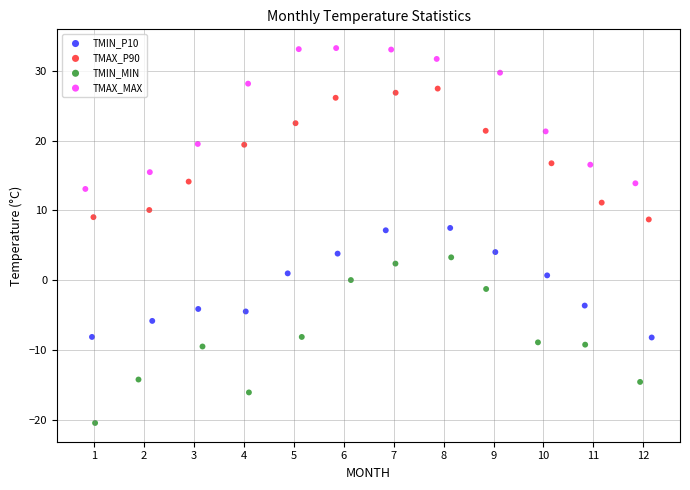

What are all the series names shown in the legend?

TMIN_P10, TMAX_P90, TMIN_MIN, TMAX_MAX